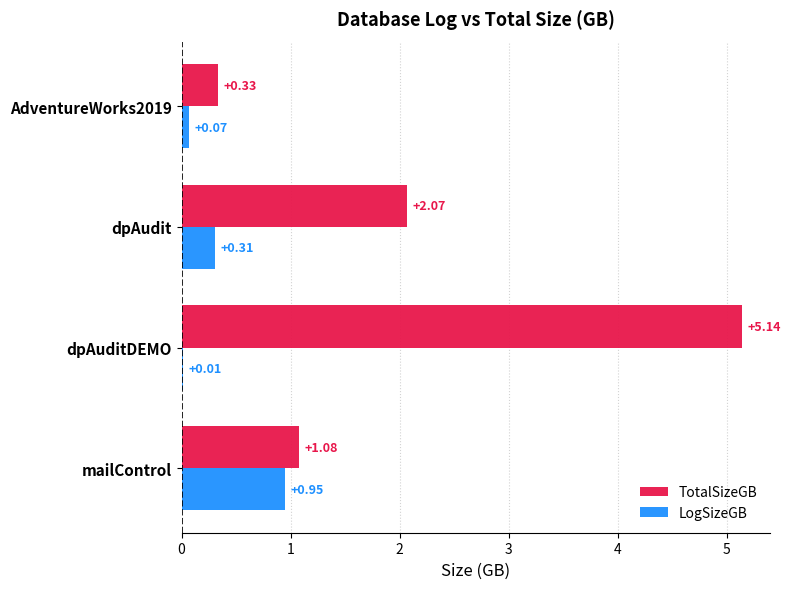

What is the sum of the TotalSizeGB values at dpAuditDEMO and AdventureWorks2019?

5.5